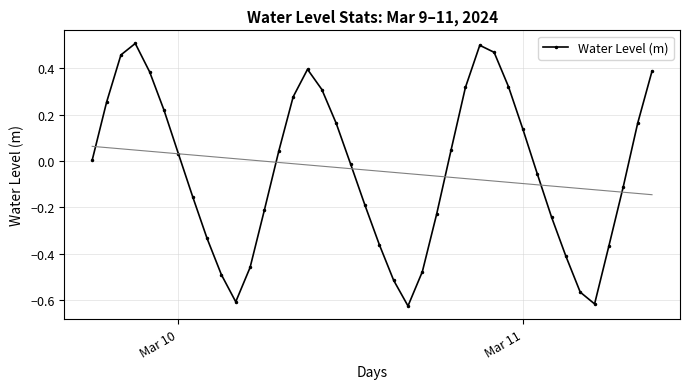

In Water Level (m), how many points are lower than both neighbors (excluding endpoints)?

3